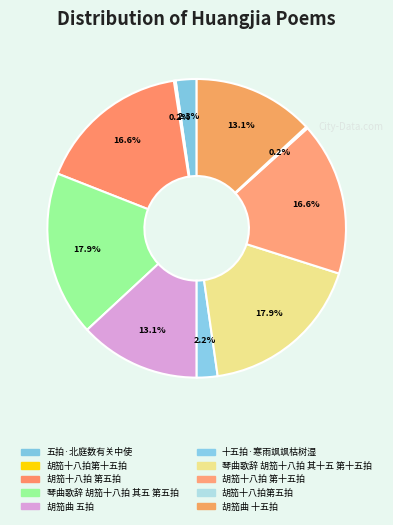

To the nearest percent, what is the difference between the 琴曲歌辞 胡笳十八拍 其五 第五拍 and 胡笳十八拍 第五拍 slice percentages?

1%